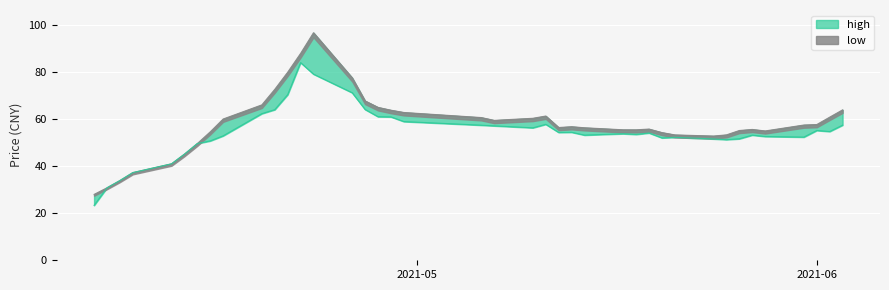

Read the low value at 2021-06.

55.2